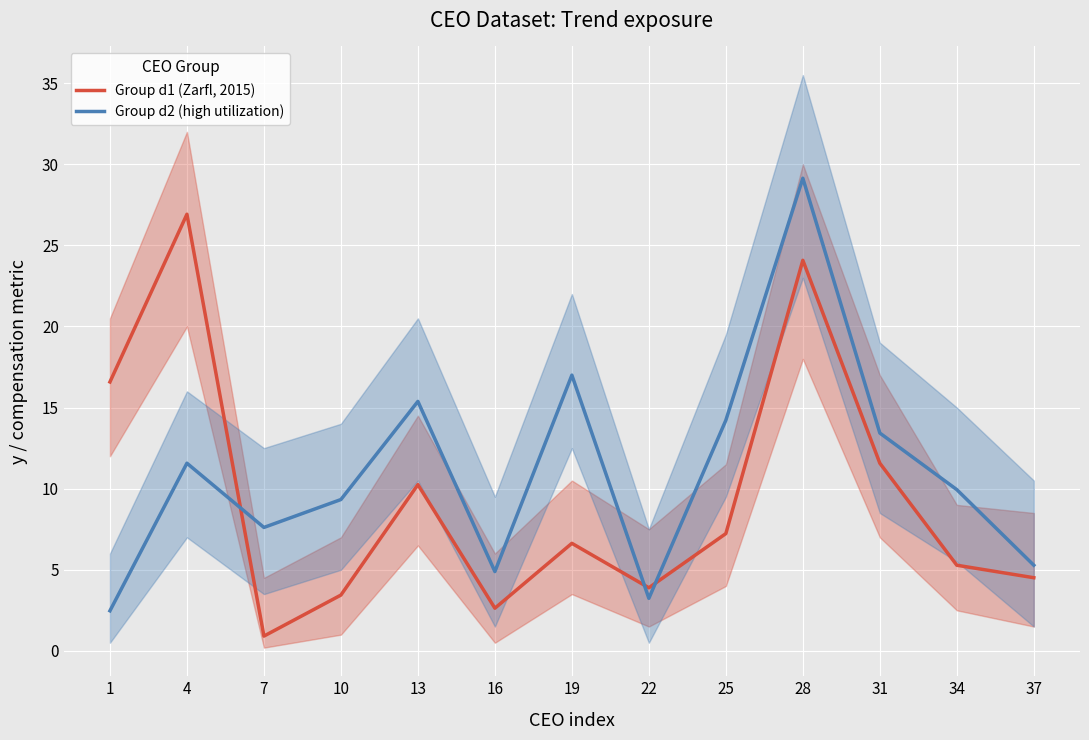

How many intersections are there between Group d1 (Zarfl, 2015) and Group d2 (high utilization)?

3